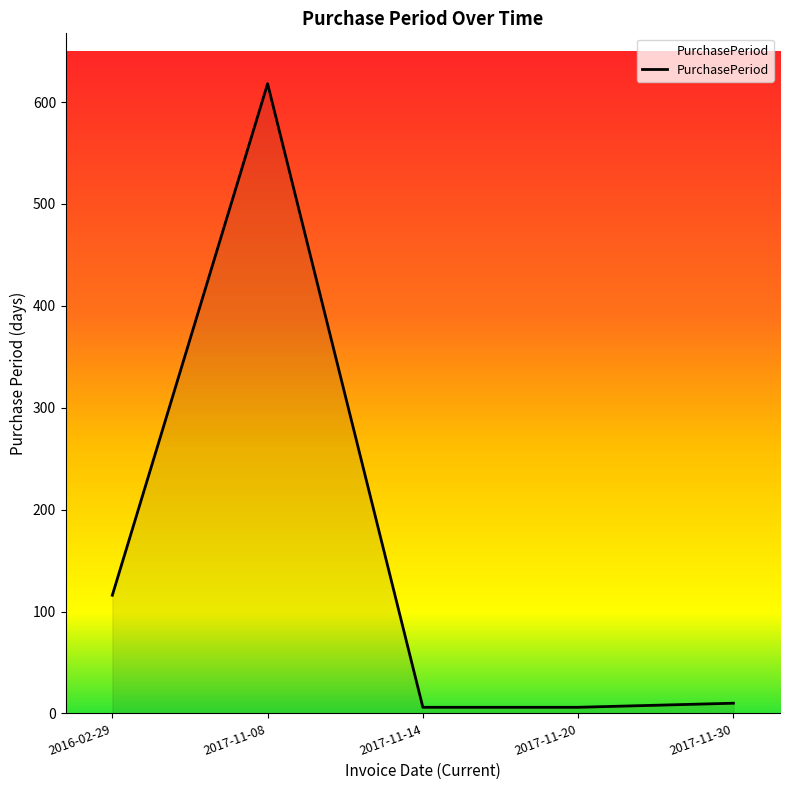

Where does the data first go above 10?

2016-02-29